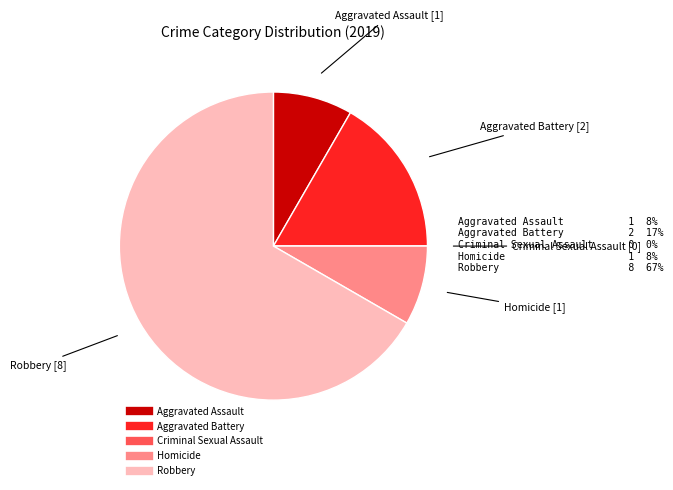

Is the sum of Homicide and Aggravated Assault greater than half?

No